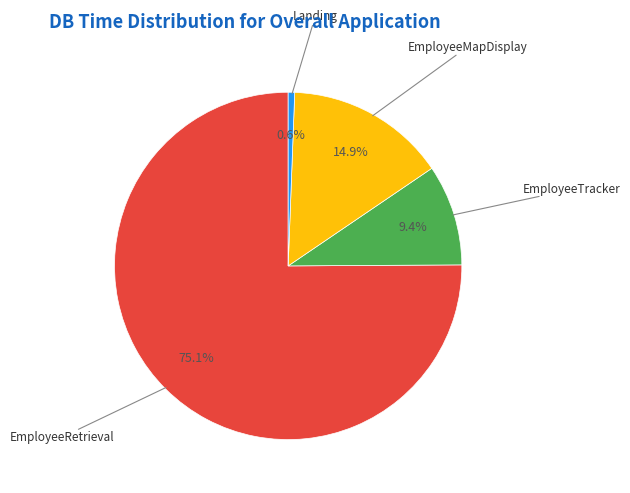

Is there any slice that represents more than half of the pie?

Yes